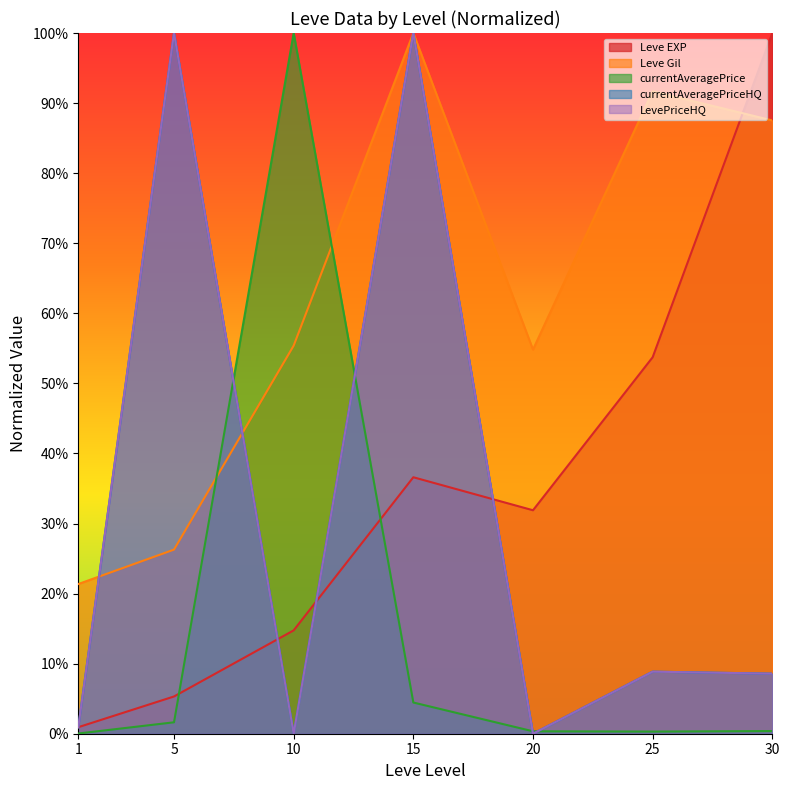

What is the sum of the Leve EXP values at 15 and 30?

1.4